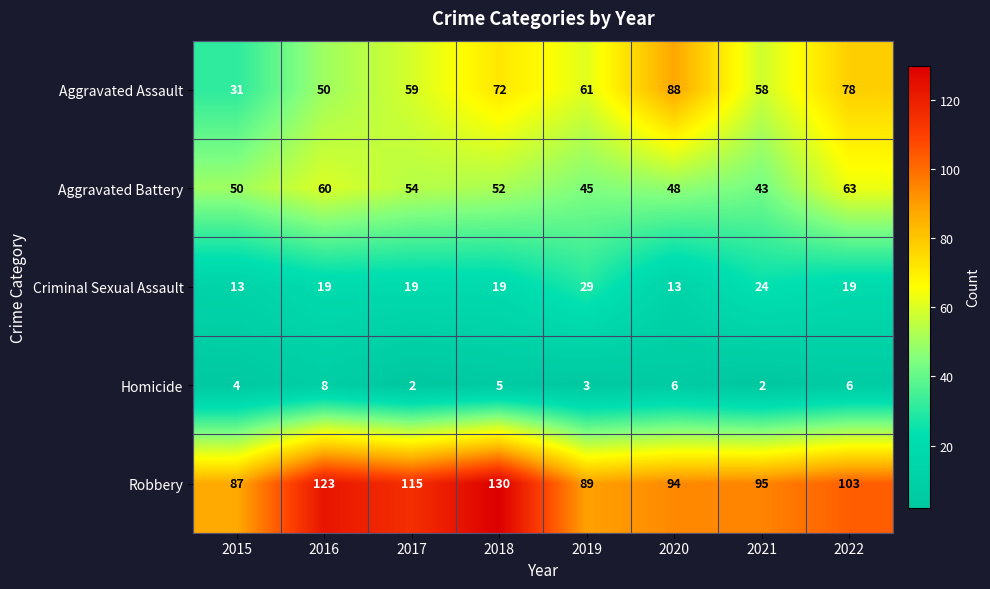

Which series has the widest spread of values?

Aggravated Assault